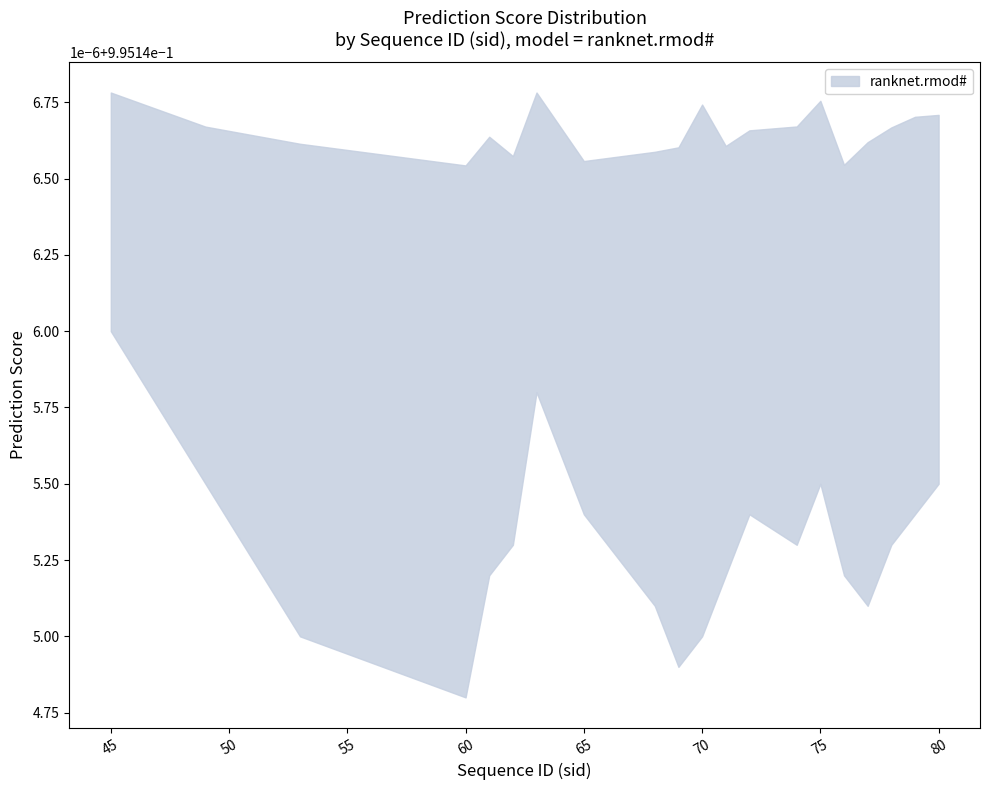

Between 69 and 77, which is larger?

77